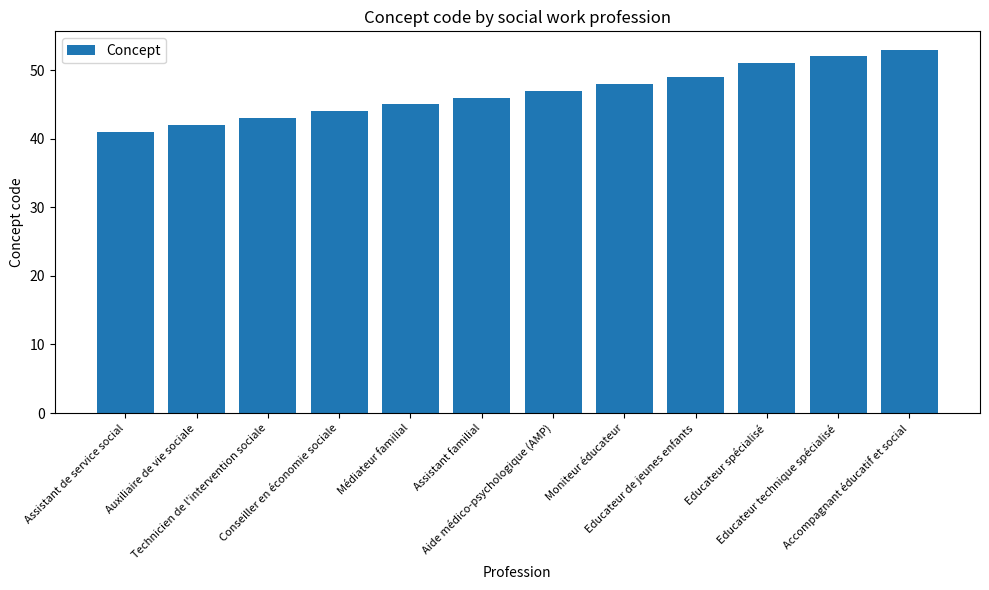

What is the sum of all values?

561